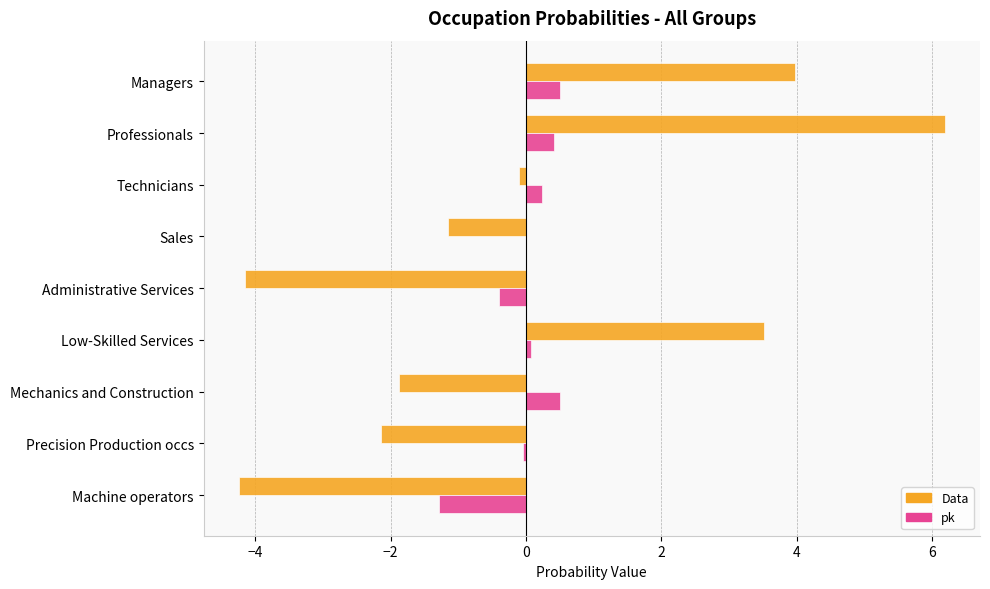

Which label corresponds to the largest value in the chart?

Professionals